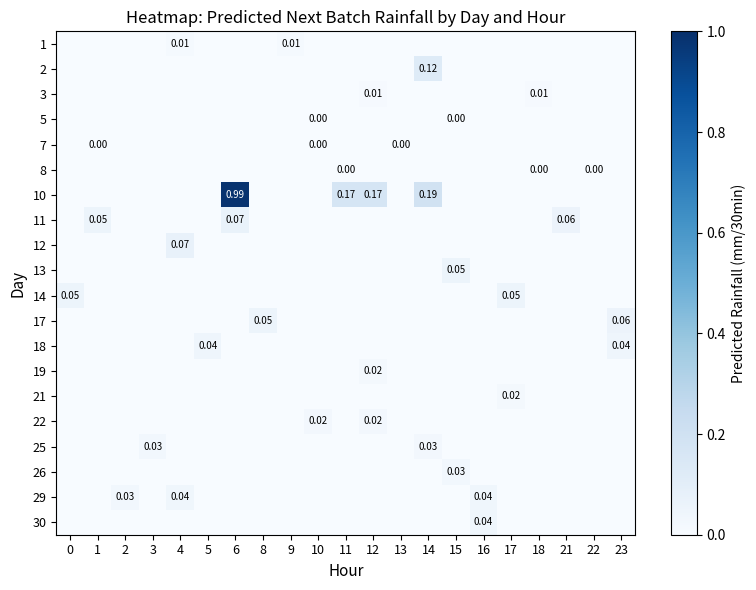

Is the value of 29 at 2 greater than the value of 10 at 12?

No